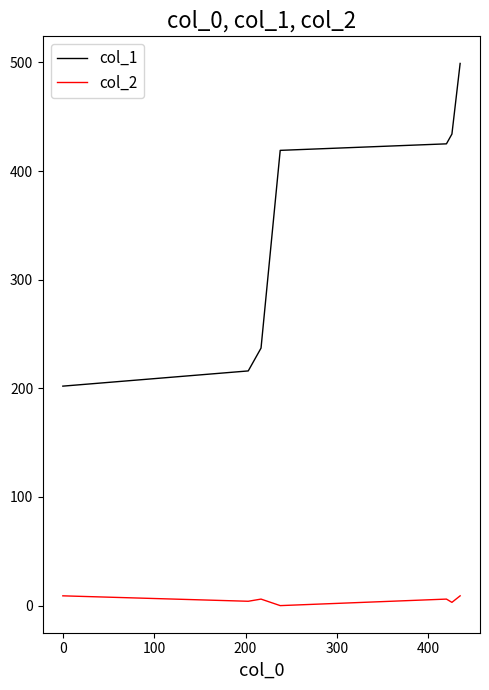

List the series in order of their overall mean, highest first.

col_1, col_2